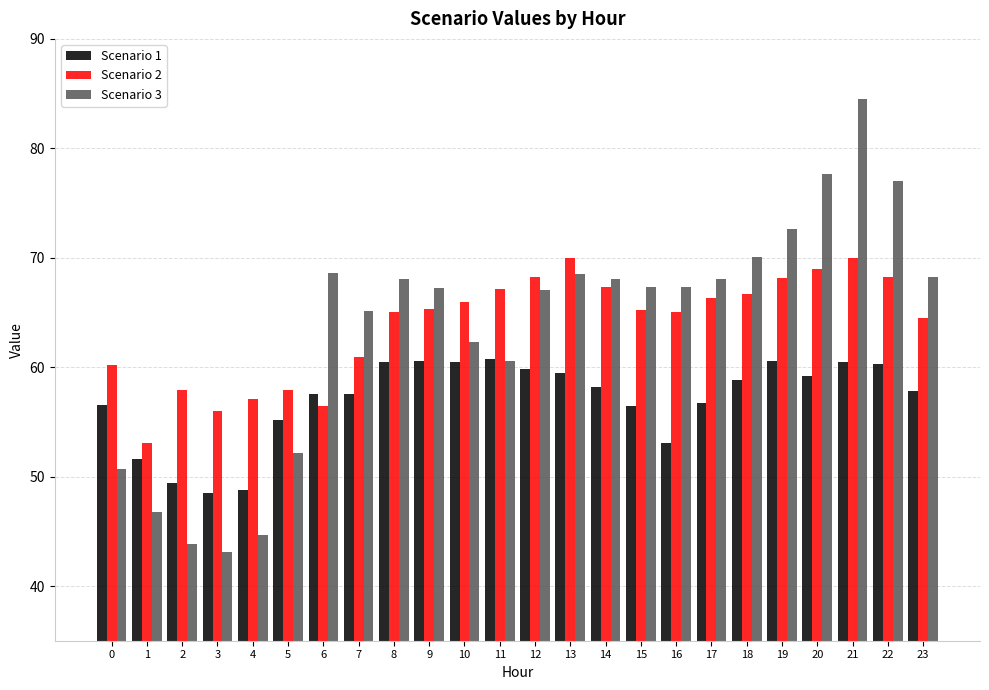

What is the value of the Scenario 2 bar at the 13th from the left?

68.2